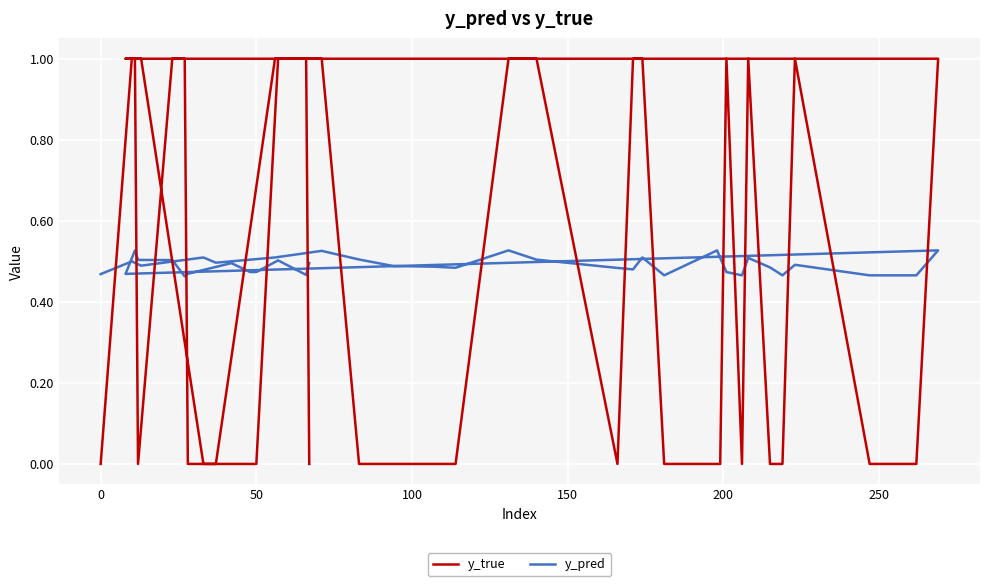

Where is the first local minimum for y_pred?

50